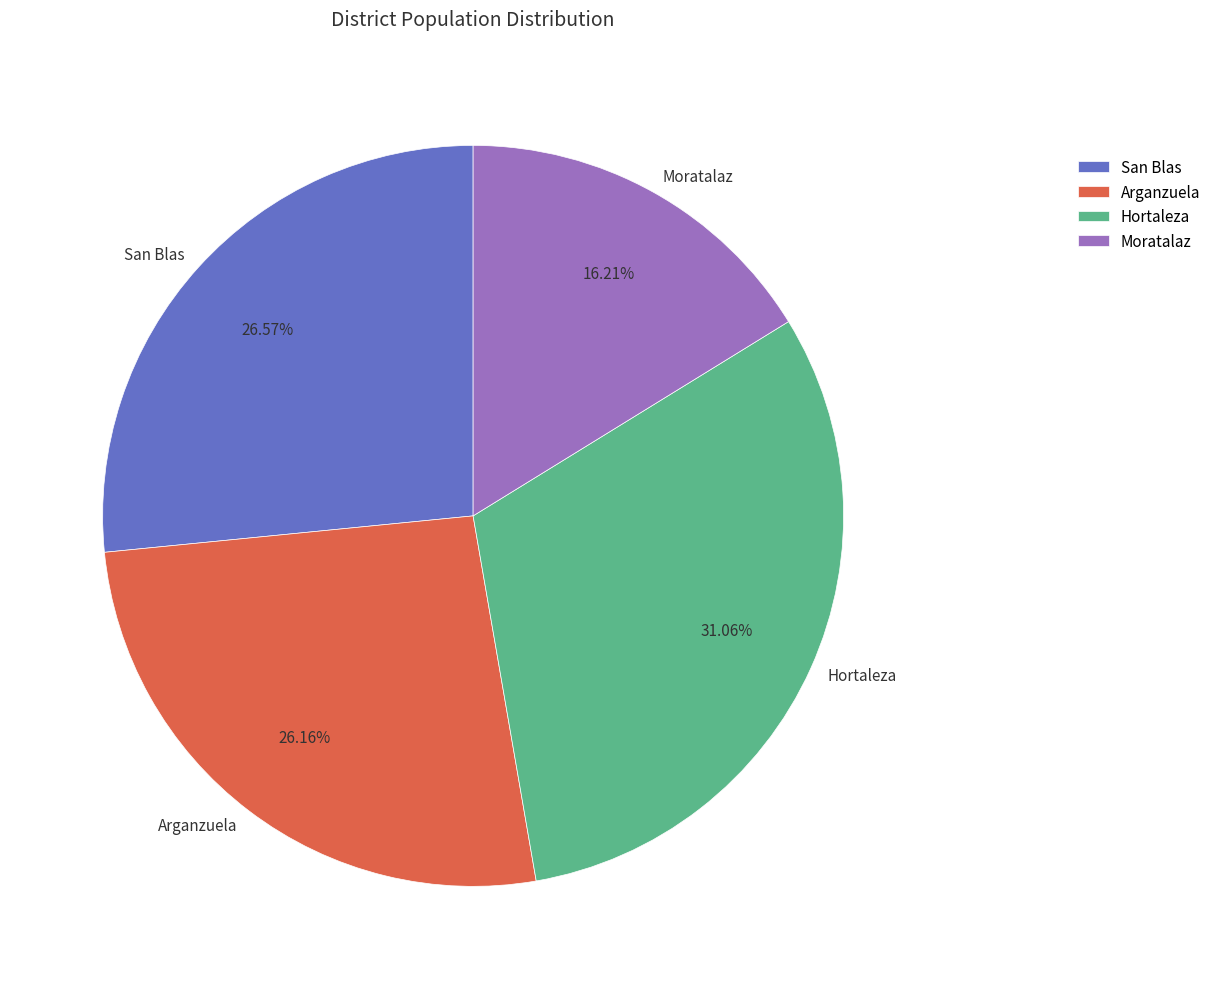

Which category has the smallest portion of the pie?

Moratalaz